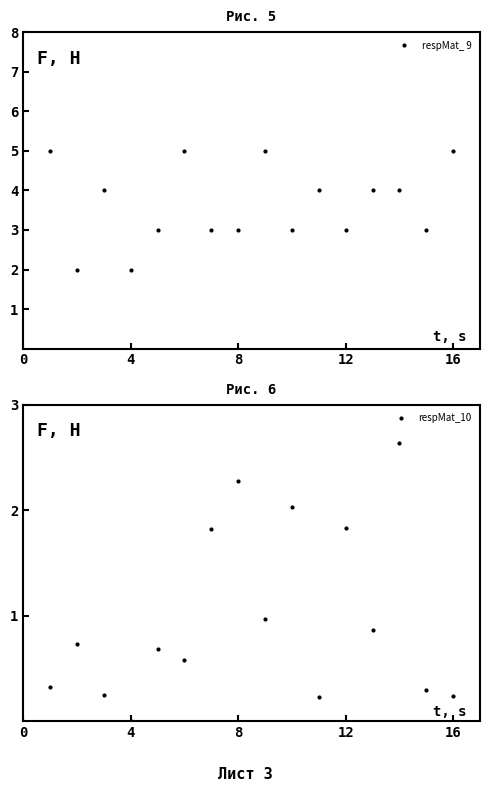

How many values in the respMat_ 9 series are below 4?

8